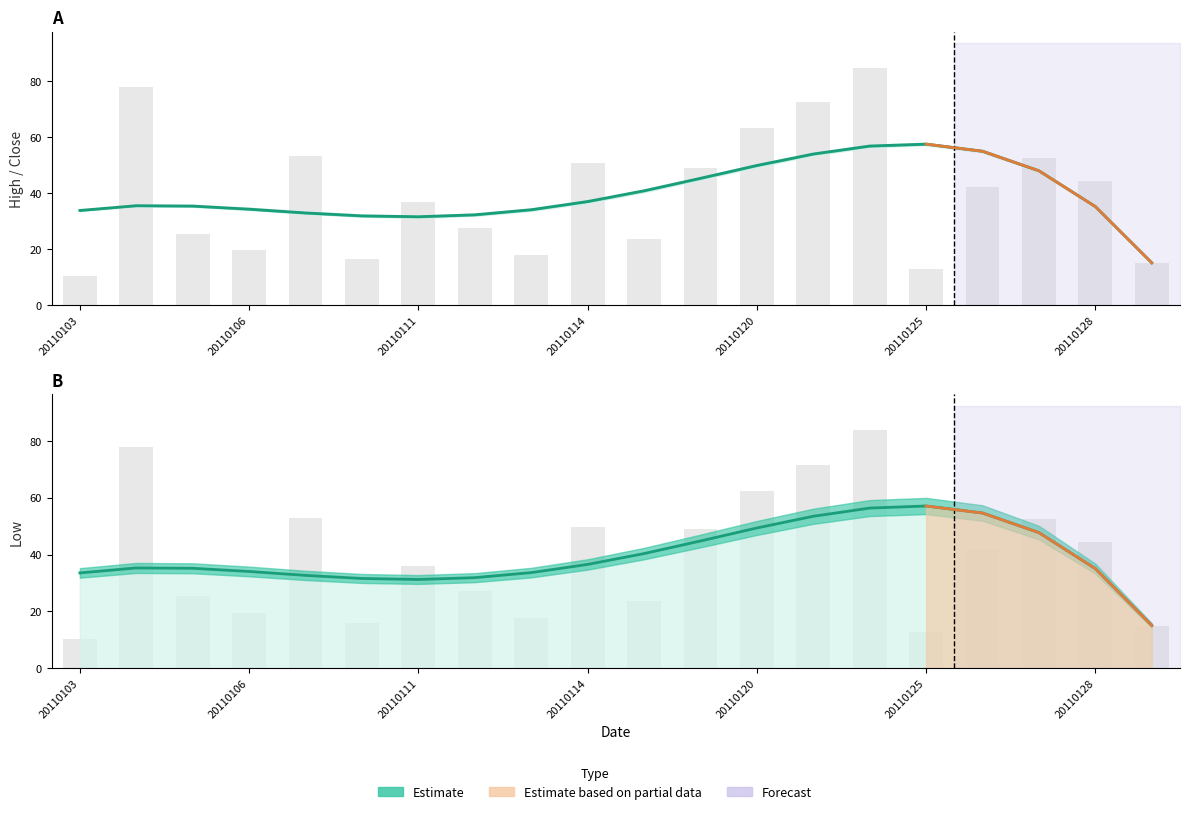

The value of Close (raw) at 8 is 17.9. True or false?

True